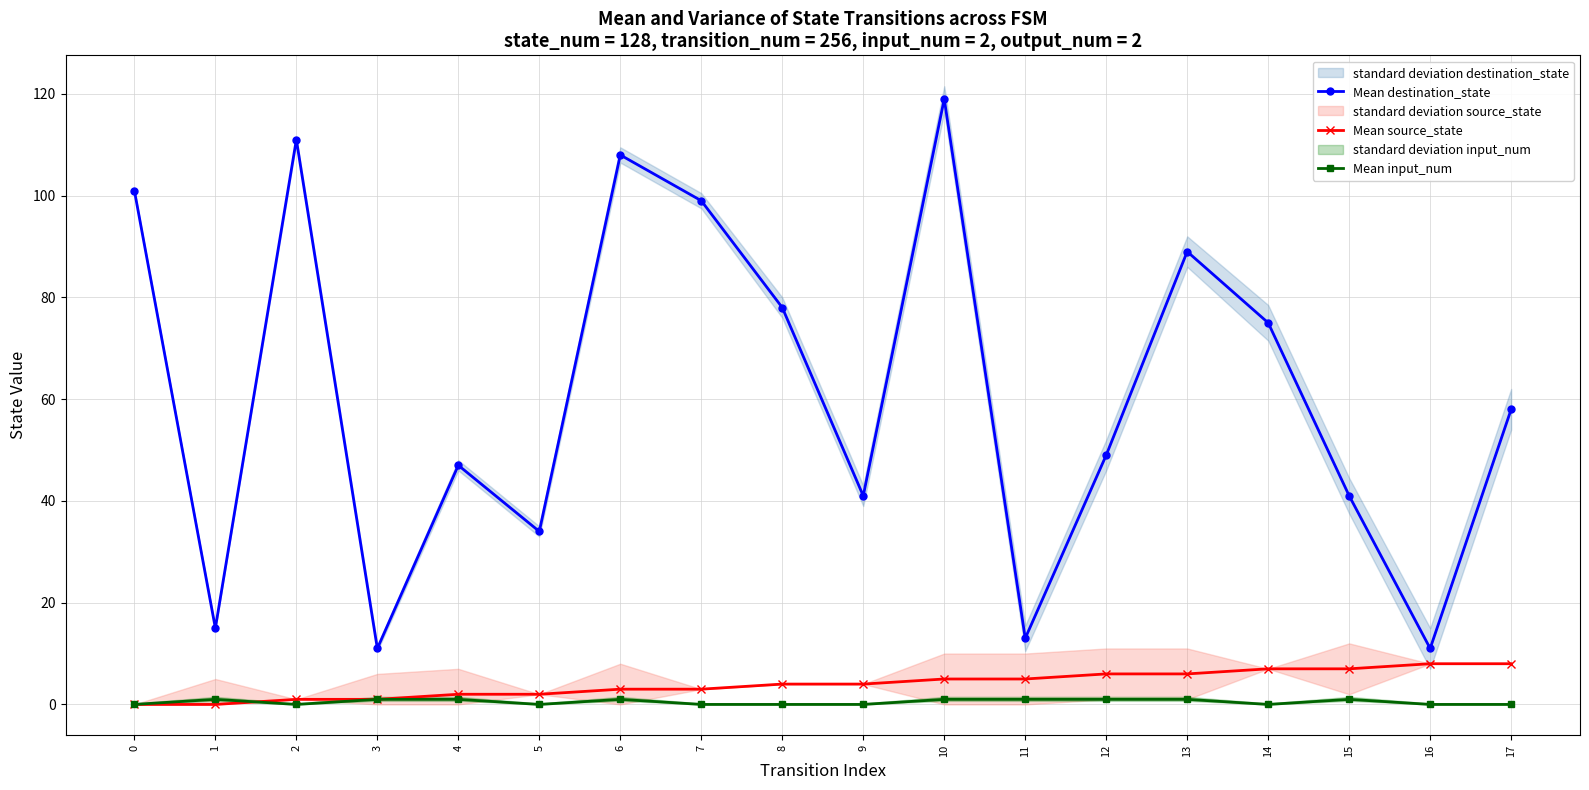

Between 8 and 16, which series saw the biggest shift?

Mean destination_state